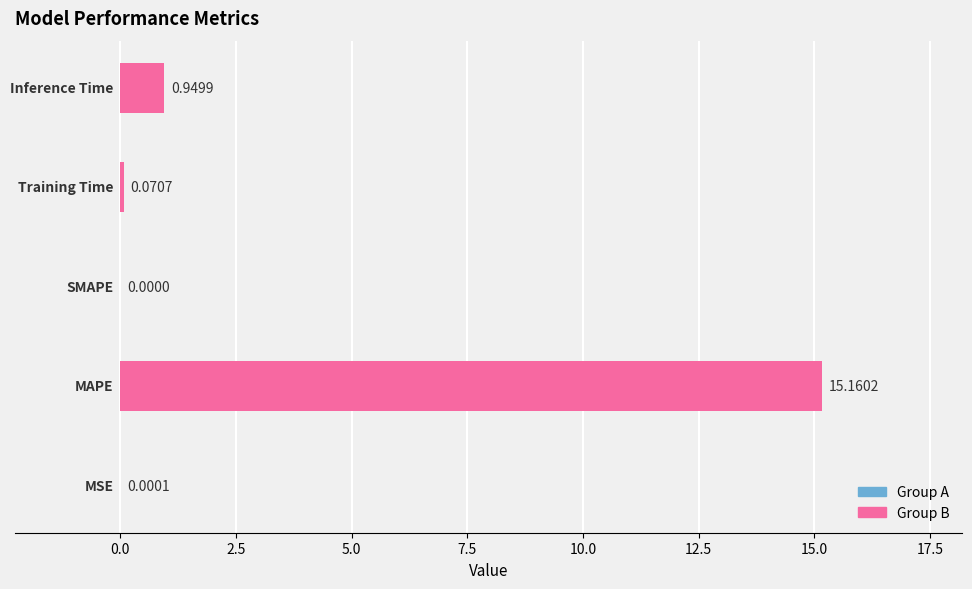

Are the bars horizontal?

Yes